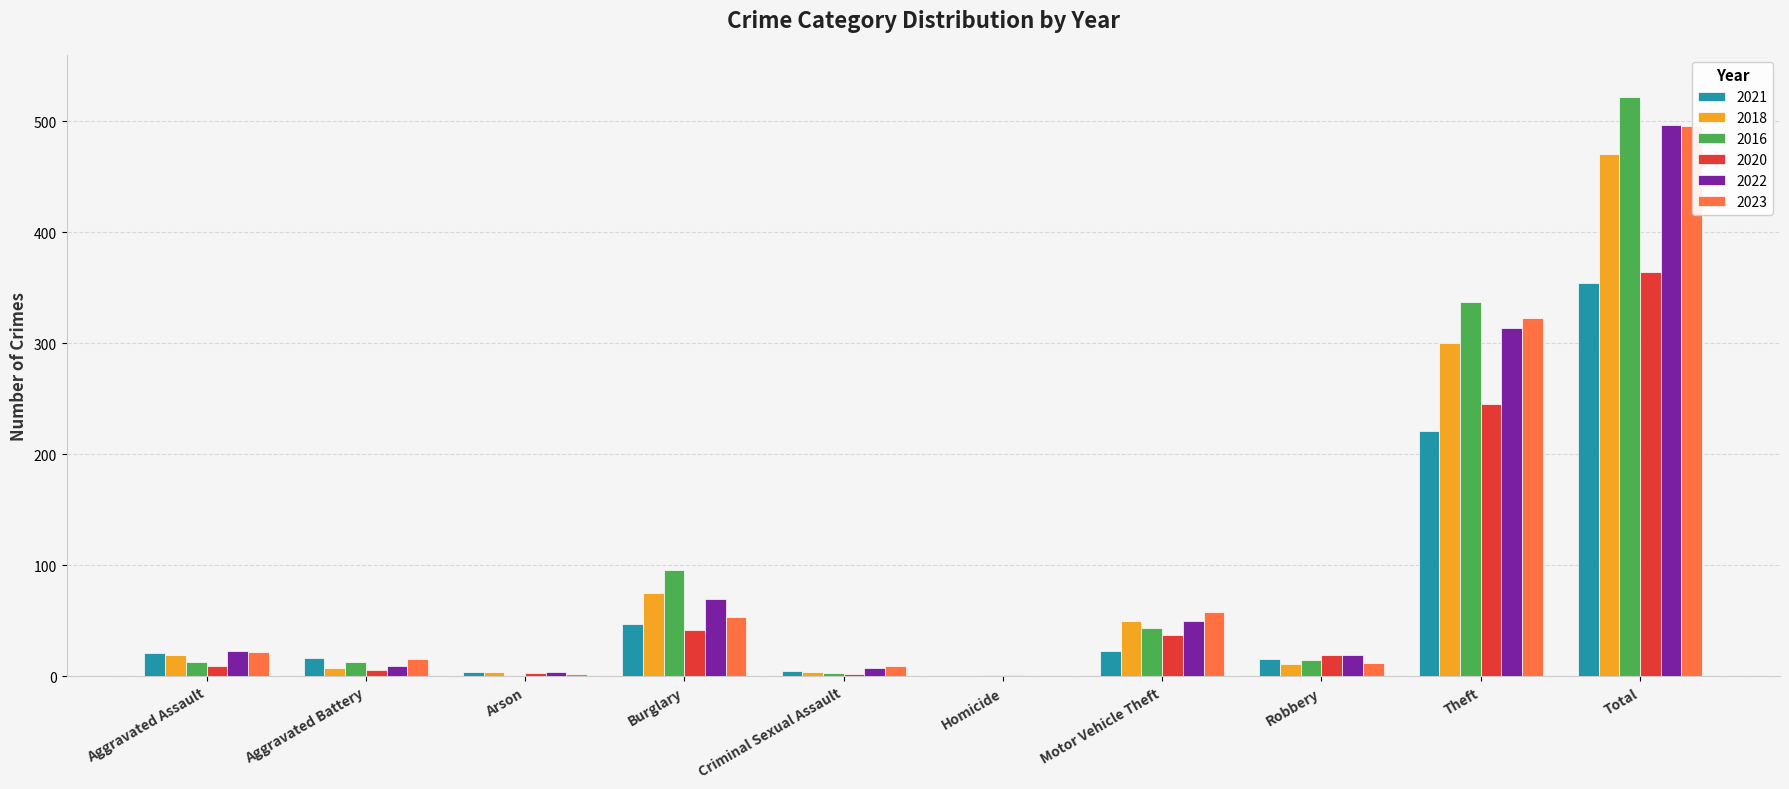

Count the number of categories in the chart.

10